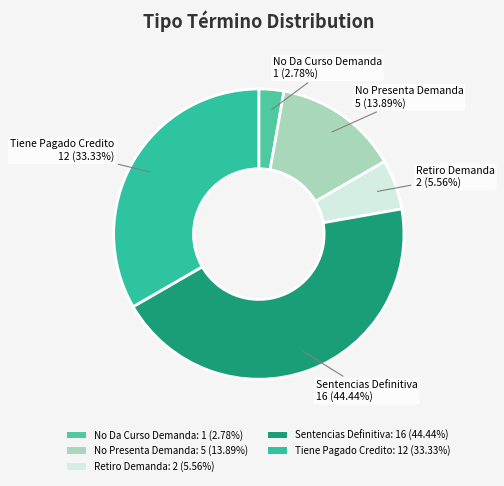

Which slice is the smallest?

No Da Curso Demanda